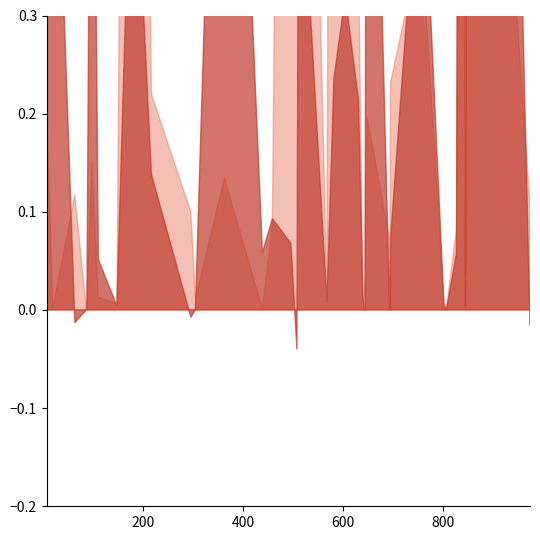

How many interior local peaks does the entropys series have?

13